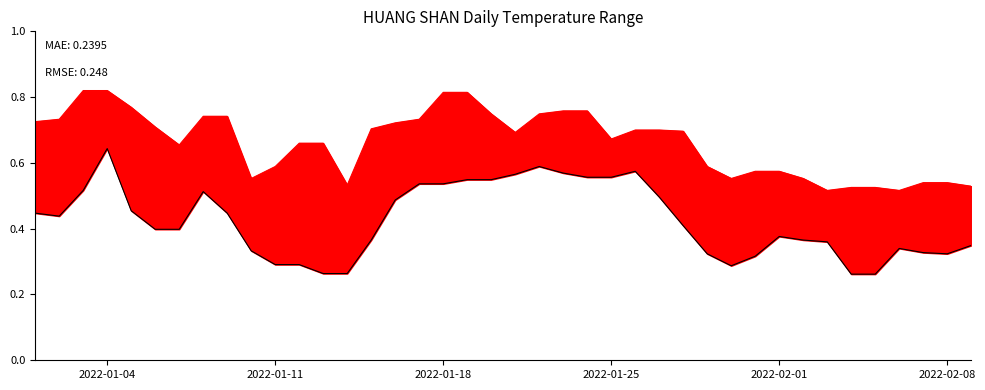

What is the value of the 12th point from the left?

0.3